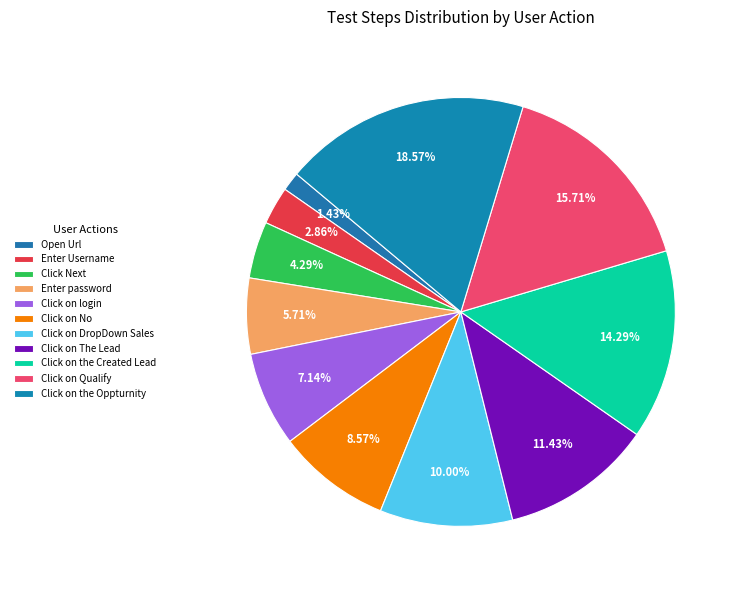

How many segments does this pie chart have?

11